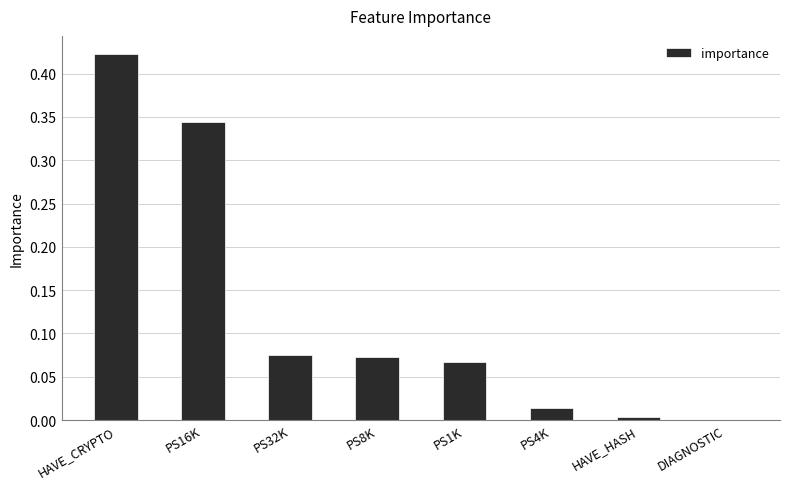

At which category does the chart reach its peak across all series?

HAVE_CRYPTO